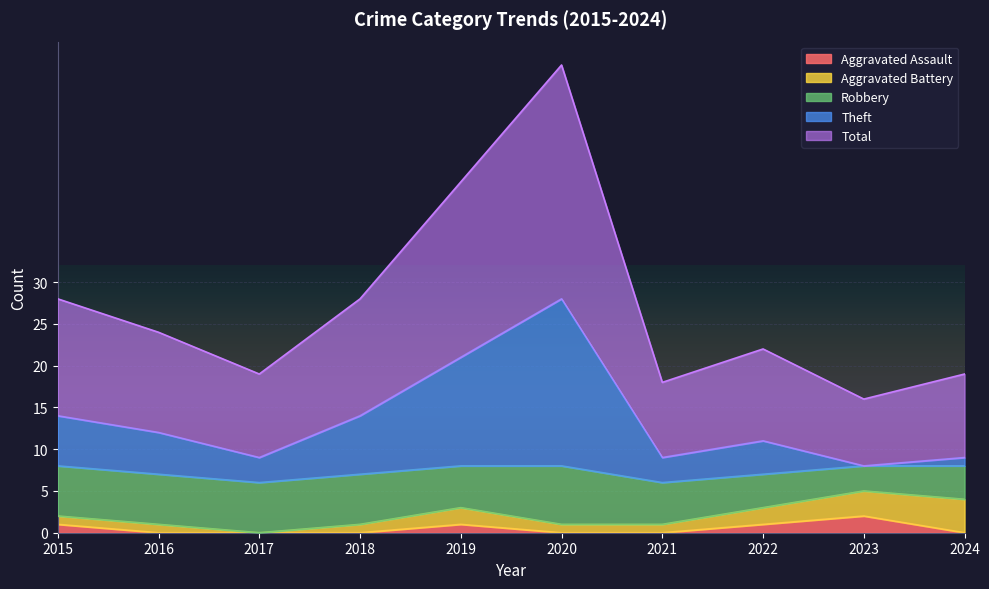

Read the Total value at 2015, to the nearest 5.

30